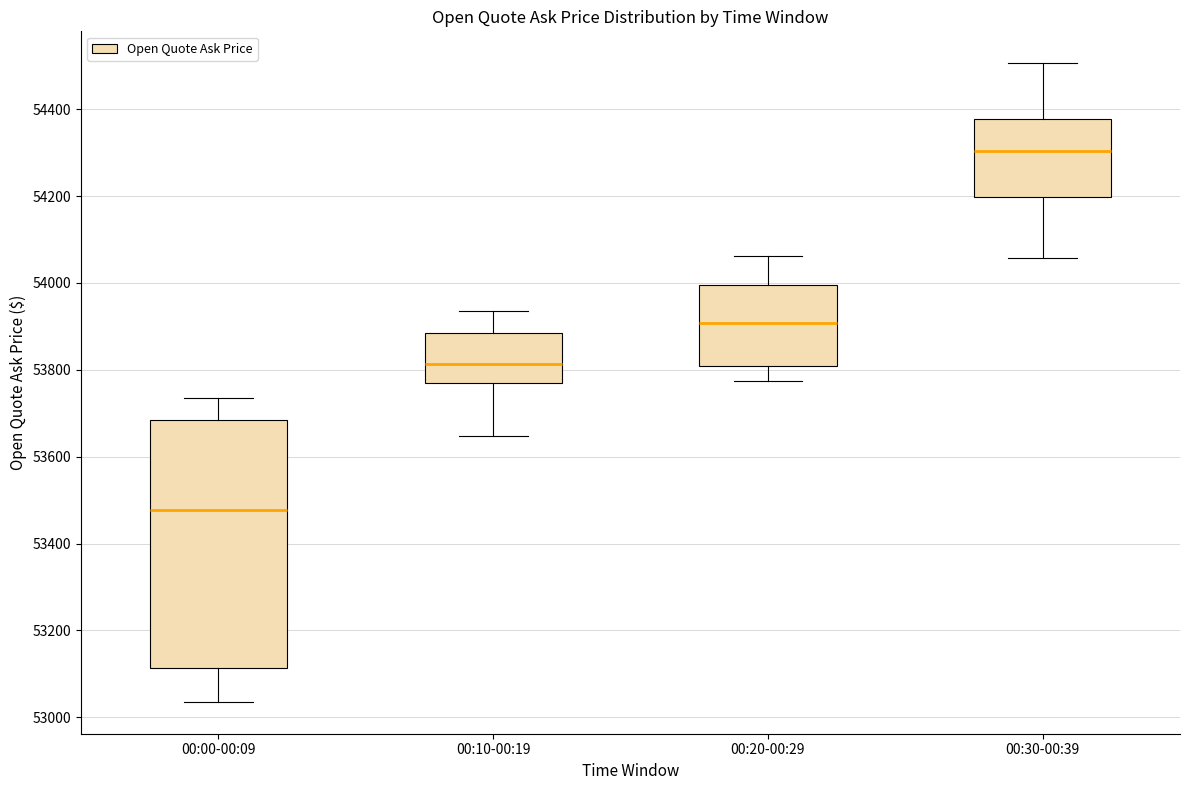

Reading left to right, transcribe this box plot: for each box, give where its median line is, the range the box spans, and where its two whiskers end, as read against the y-axis. The values are not printed on the chart, so give them approximately, as read against the axis.

00:00-00:09: median 53480, box 53120 to 53680, whiskers 53040 to 53740
00:10-00:19: median 53820, box 53780 to 53880, whiskers 53640 to 53940
00:20-00:29: median 53900, box 53800 to 54000, whiskers 53780 to 54060
00:30-00:39: median 54300, box 54200 to 54380, whiskers 54060 to 54500